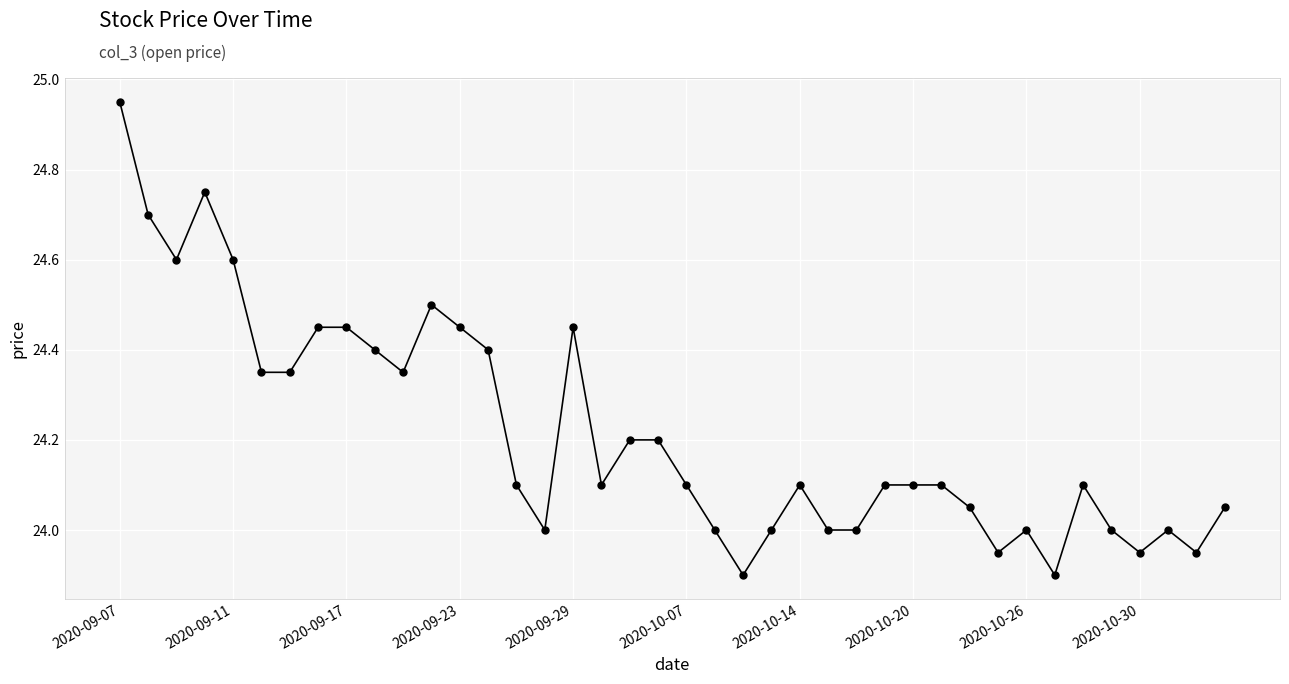

What is the value of the 16th point from the left?

24.0